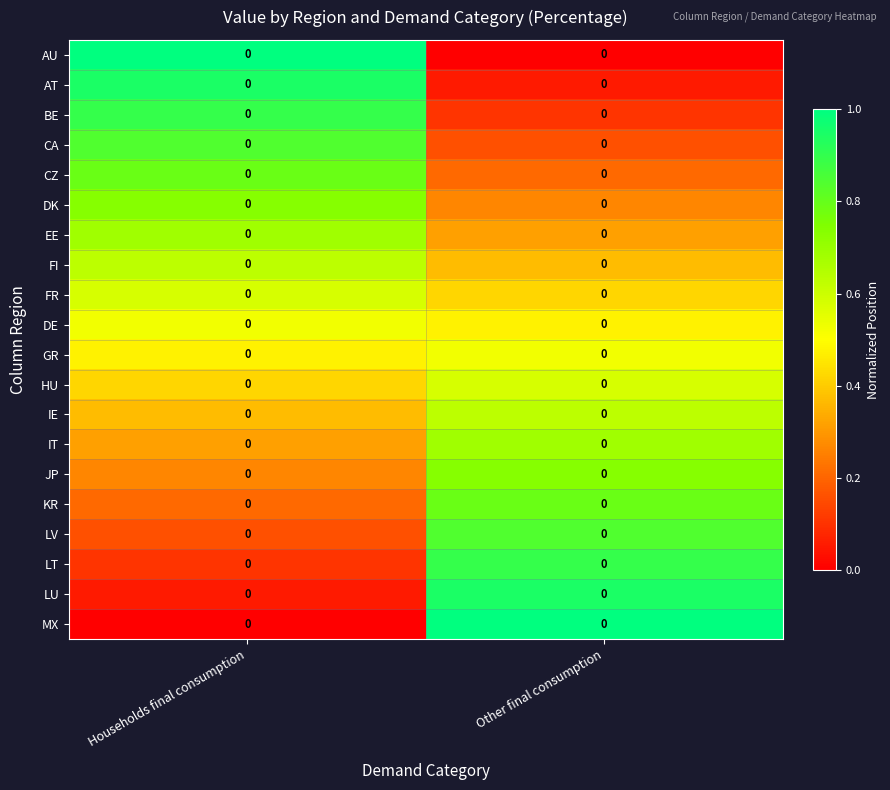

Rank the series at Other final consumption from lowest to highest value.

AU, AT, BE, CA, CZ, DK, EE, FI, FR, DE, GR, HU, IE, IT, JP, KR, LV, LT, LU, MX